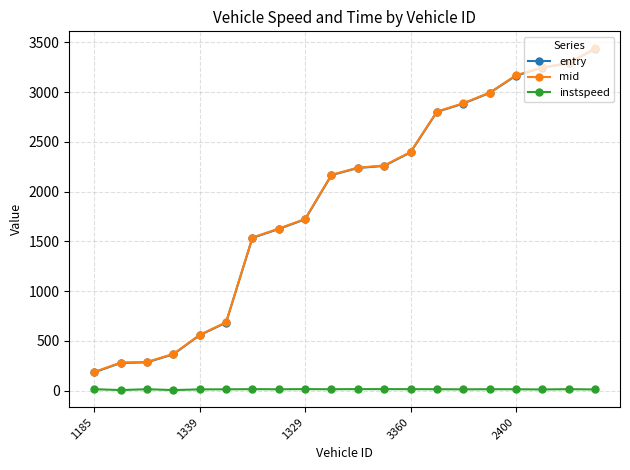

What is the maximum value shown in the chart?

3438.0